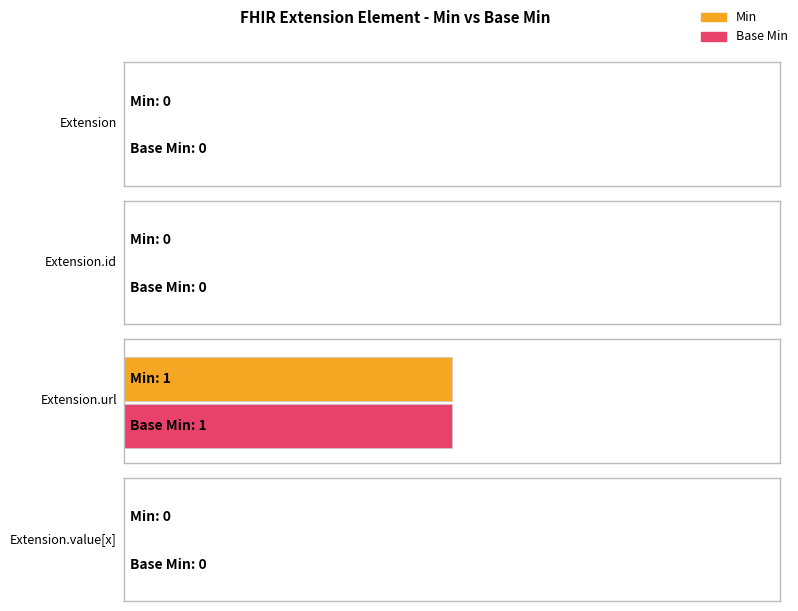

Which series changed the most between Extension and Extension.id?

Min